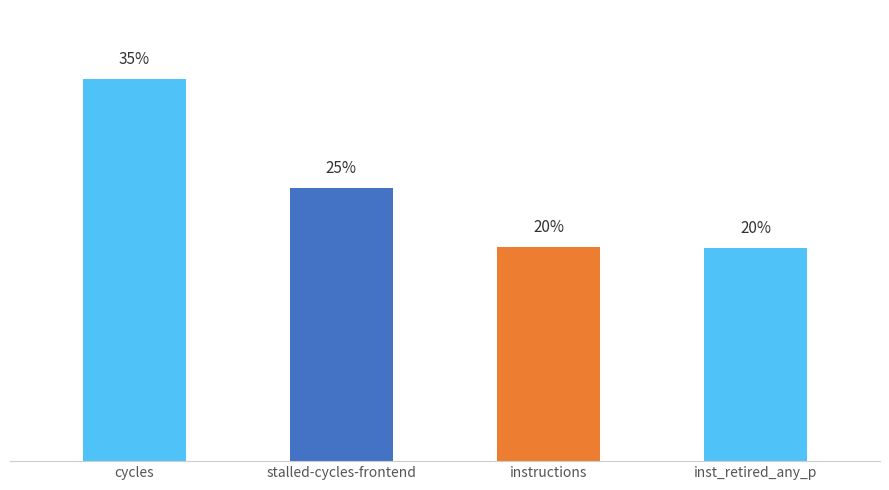

Does the chart contain any negative values?

No